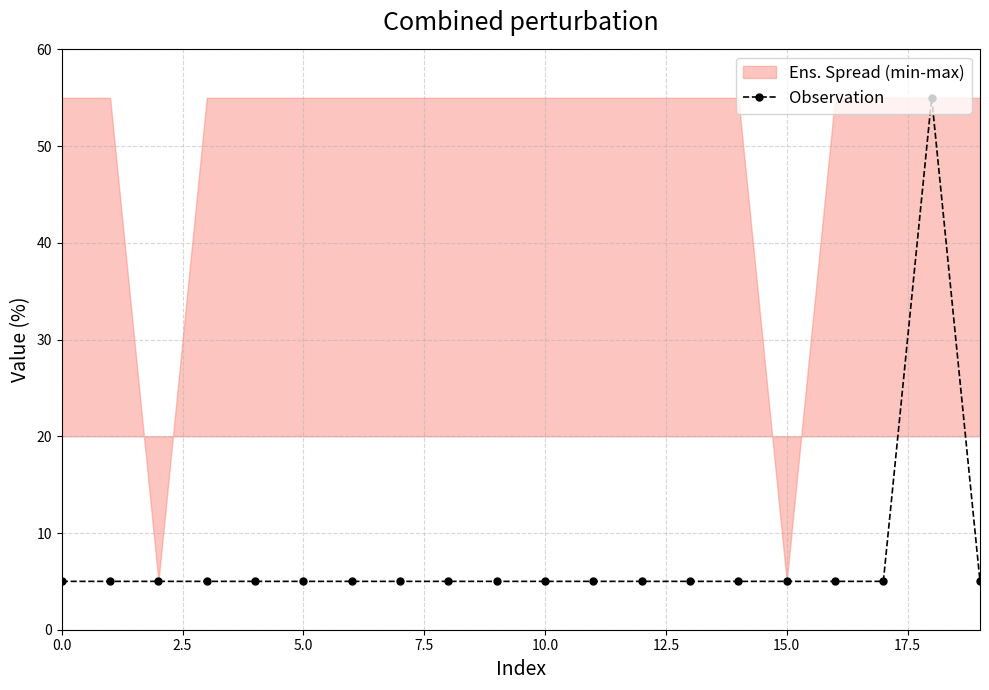

What is the label of the 9th point from the right?

11